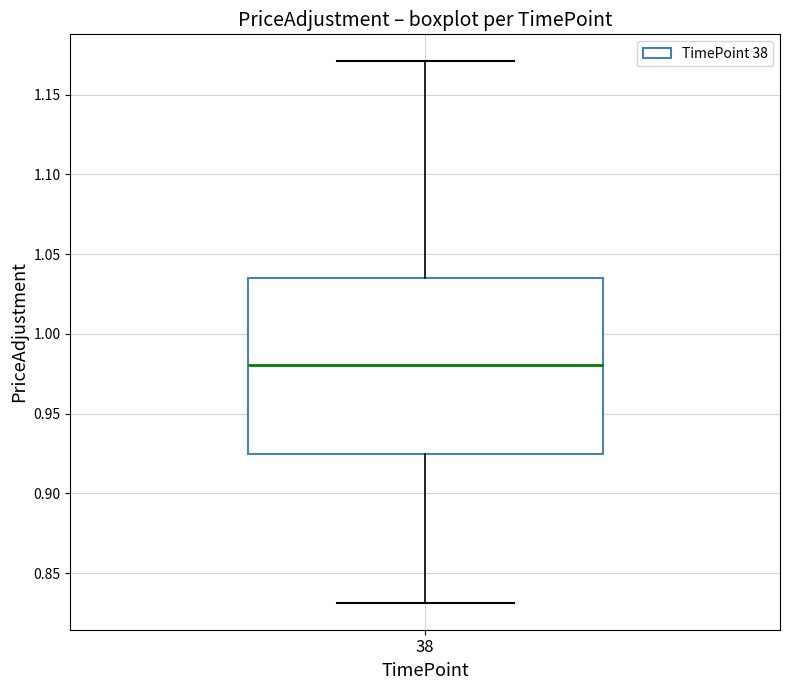

Where does the median line of the box at x = 38 sit on the y-axis? The values are not printed on the chart, so give them approximately, as read against the axis.

0.980